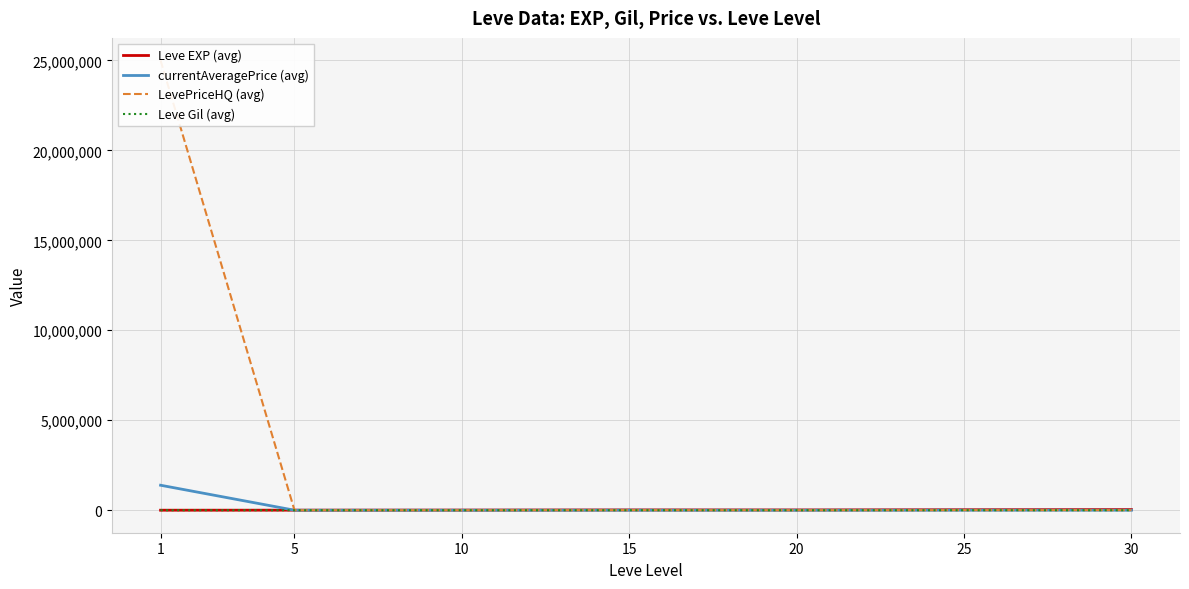

True or false: Leve Gil (avg) and currentAveragePrice (avg) cross at least once.

False